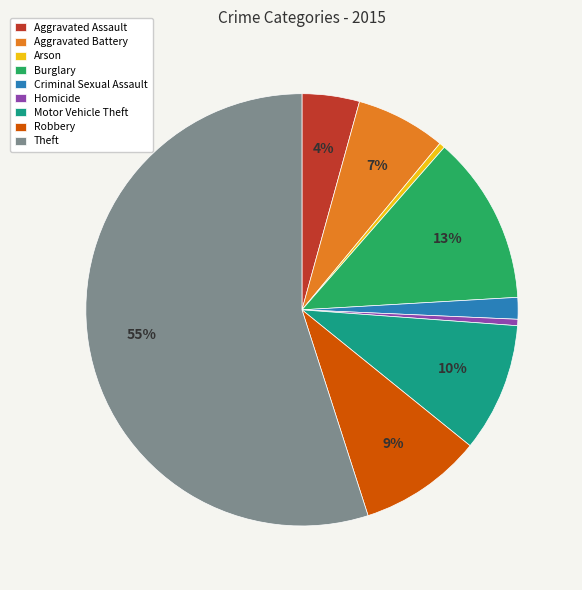

Which slice is the largest?

Theft